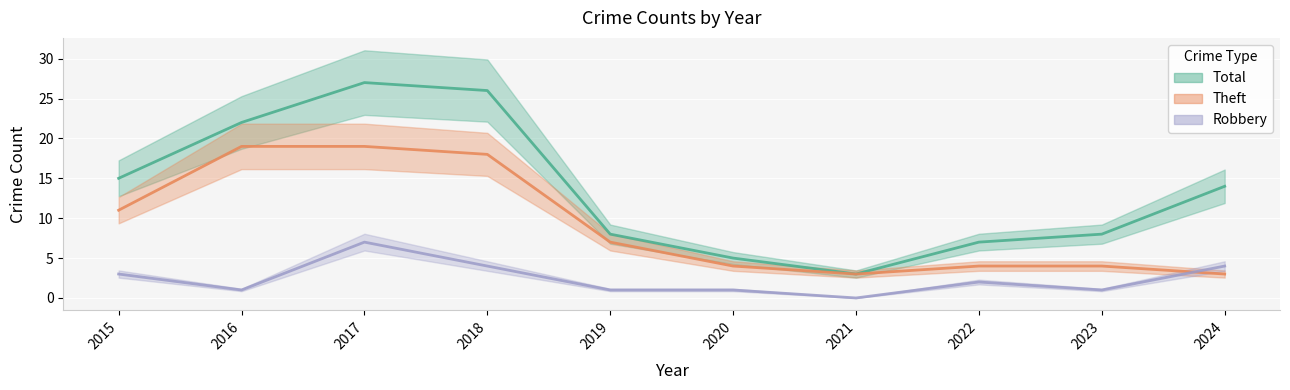

How many times do Robbery and Theft cross each other?

1